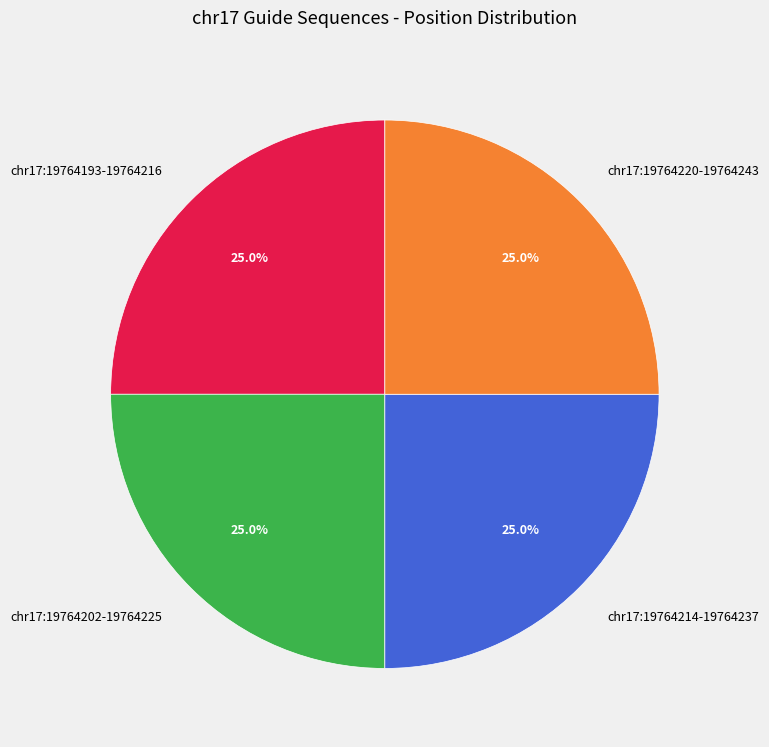

Is there any slice that represents more than half of the pie?

No